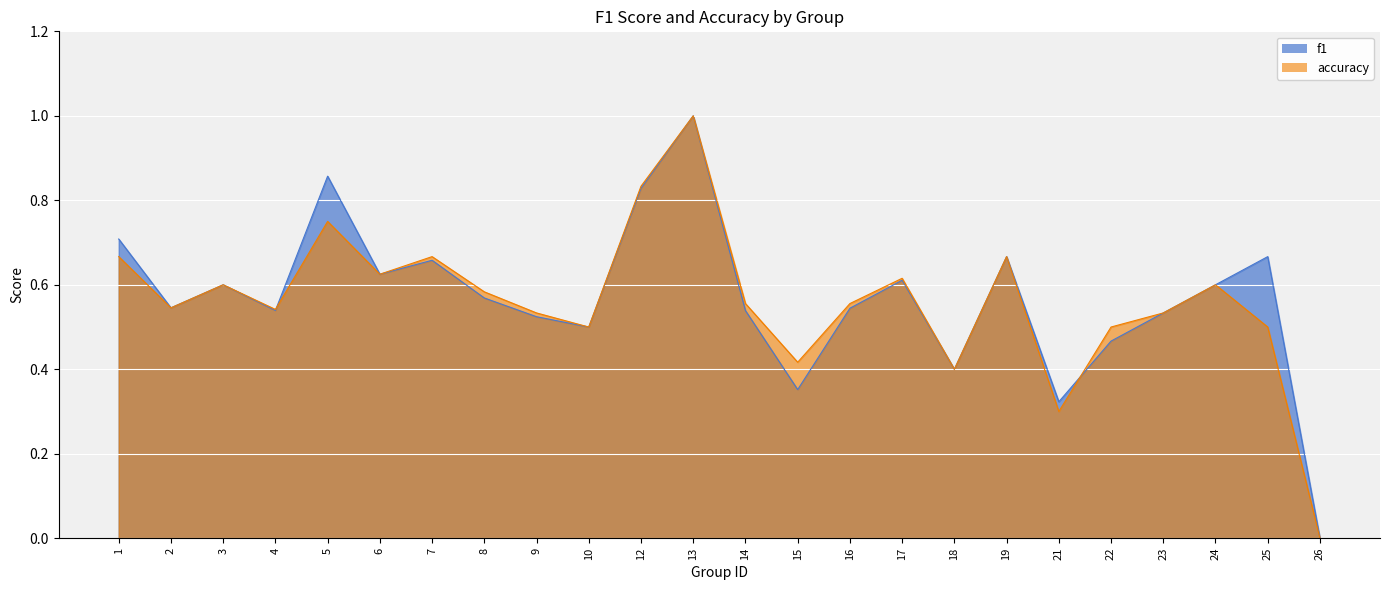

What are all the series names shown in the legend?

f1, accuracy